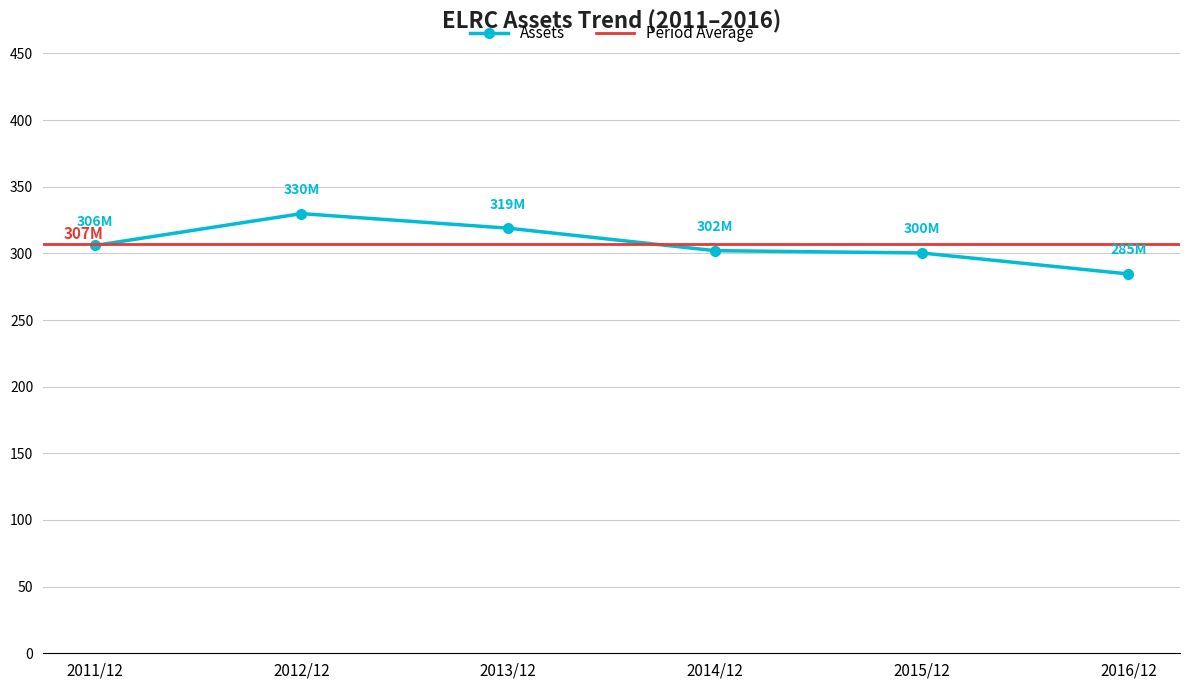

Between 2011/12 and 2014/12, which is larger?

2011/12